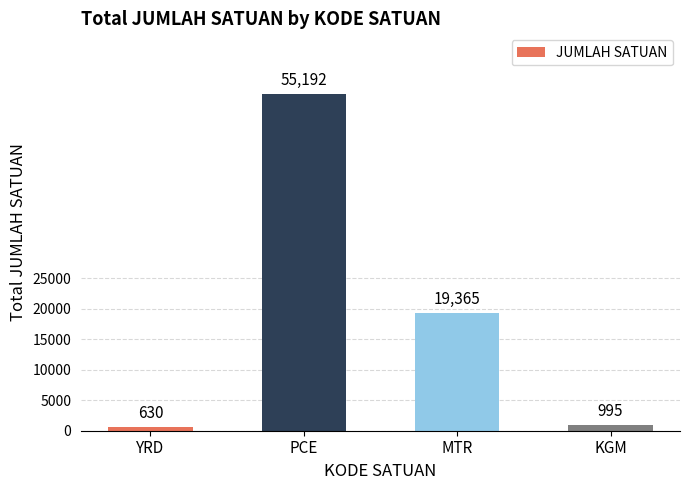

Reading left to right, transcribe all the data shown in this chart.

630.0	55192.0	19365.0	995.0